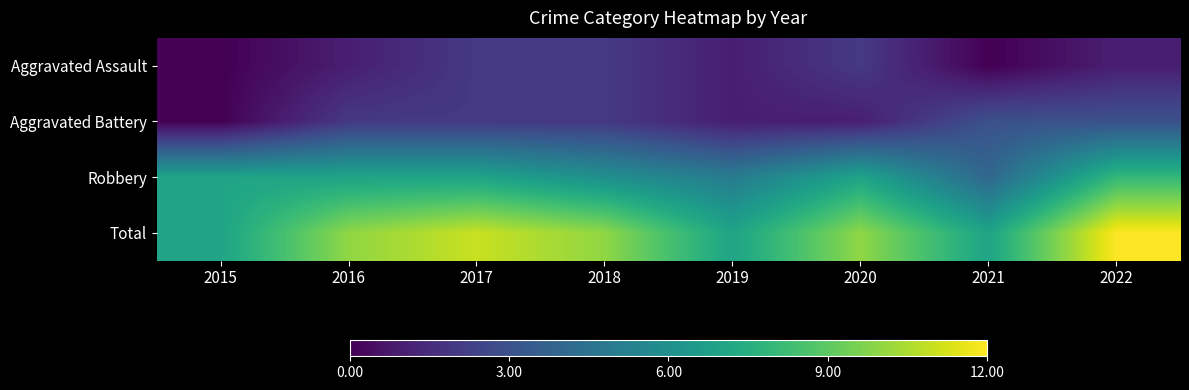

At how many categories does at least one series exceed 9?

5